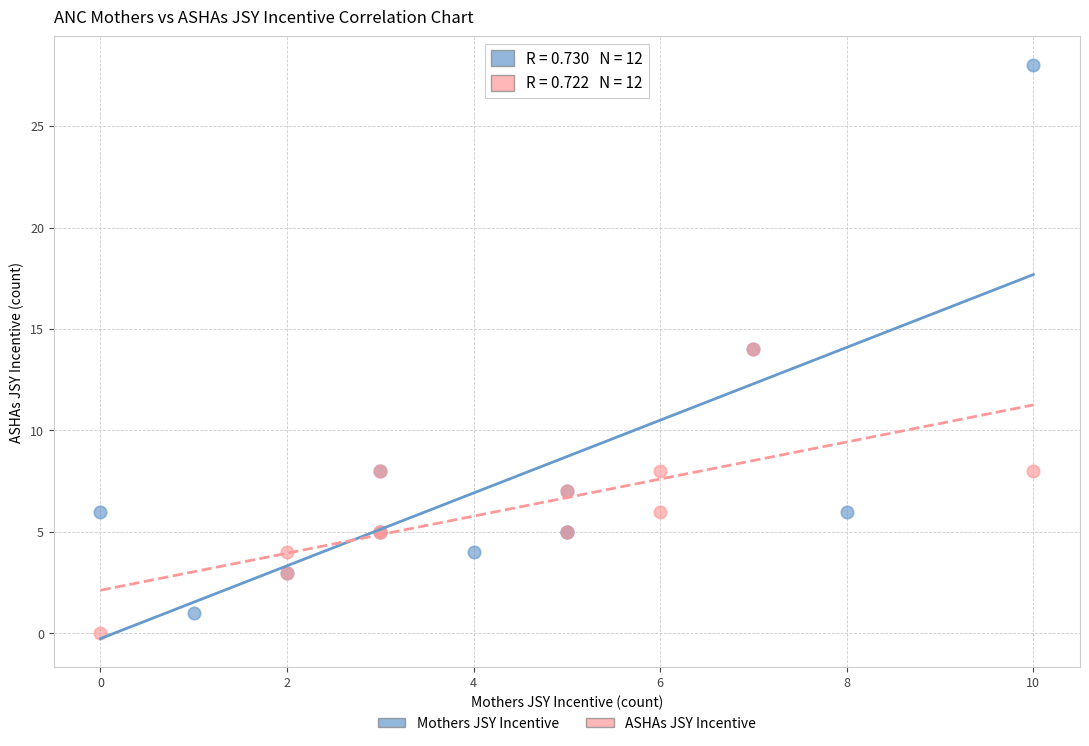

Which series contains the highest Y value?

Mothers JSY Incentive